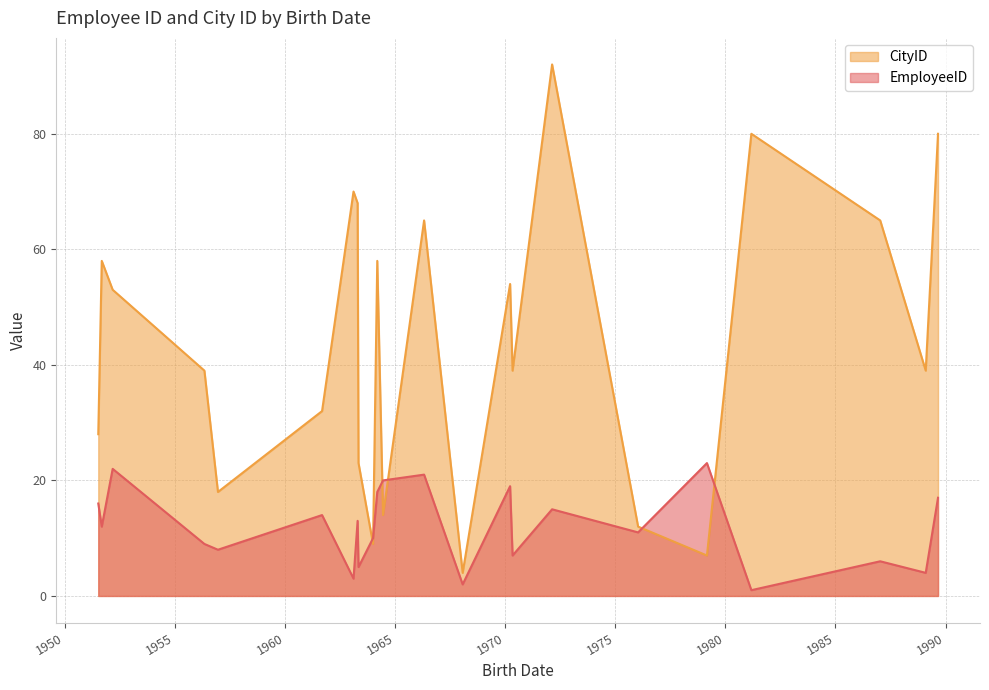

Is it true that EmployeeID equals 3 at 1968-01-25?

False